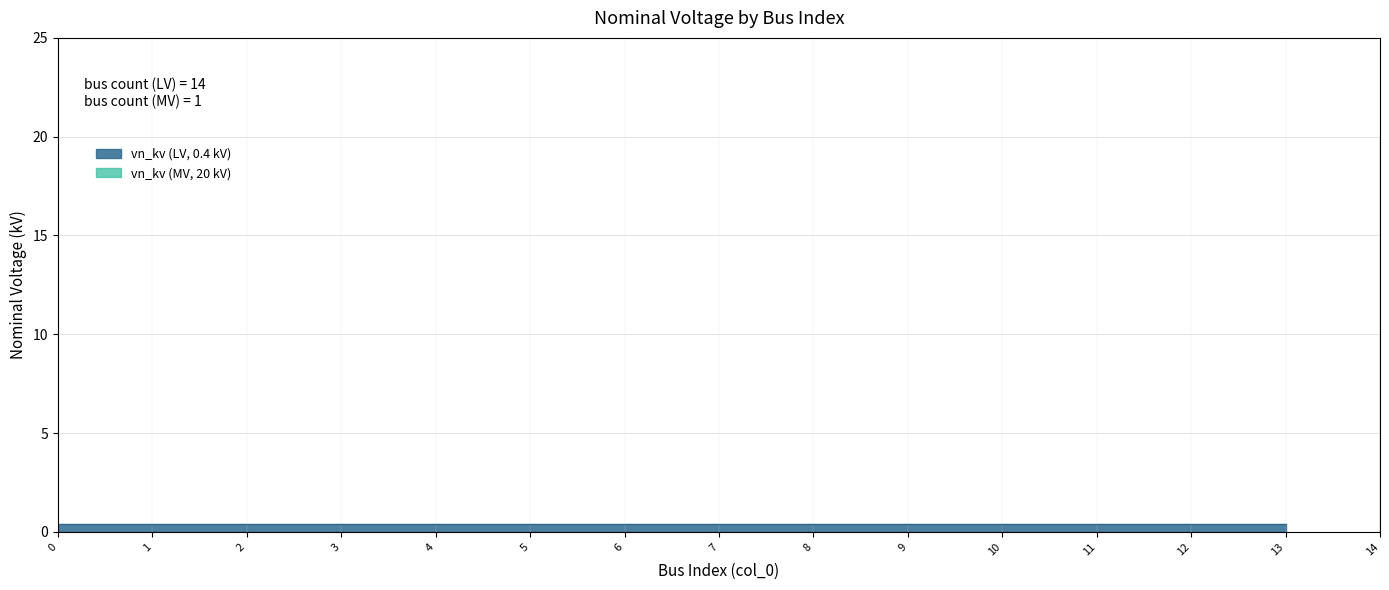

What value does the data have at 1?

0.4